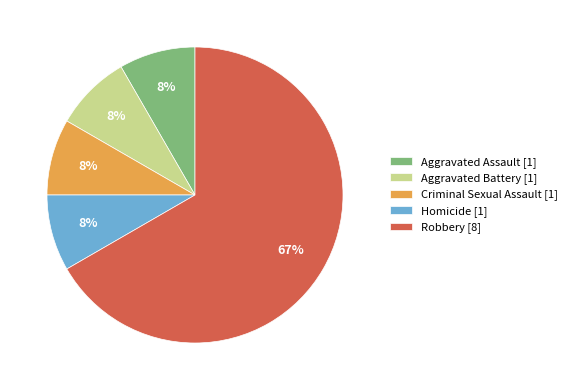

The Aggravated Assault slice represents 23% of the pie. True or false?

False